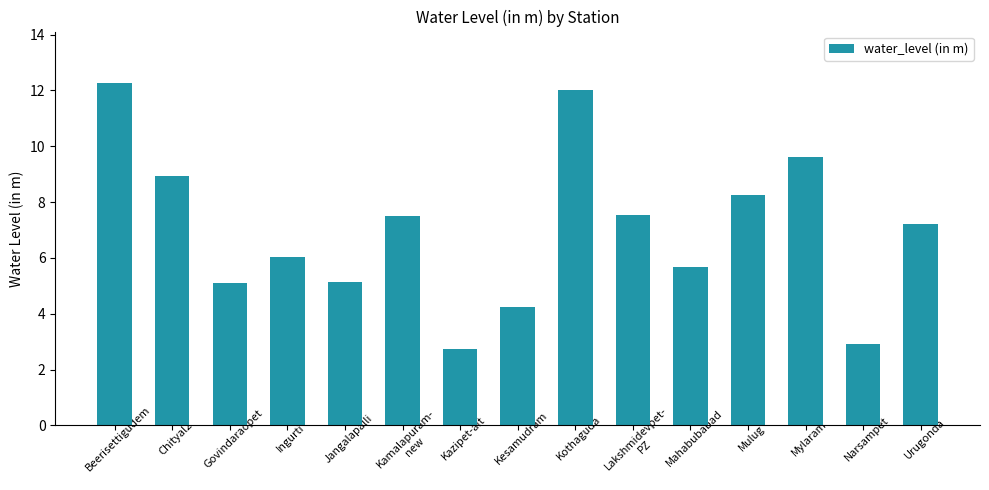

What is the ratio of the value at Beerisettigudem to the value at Kesamudram?

2.9